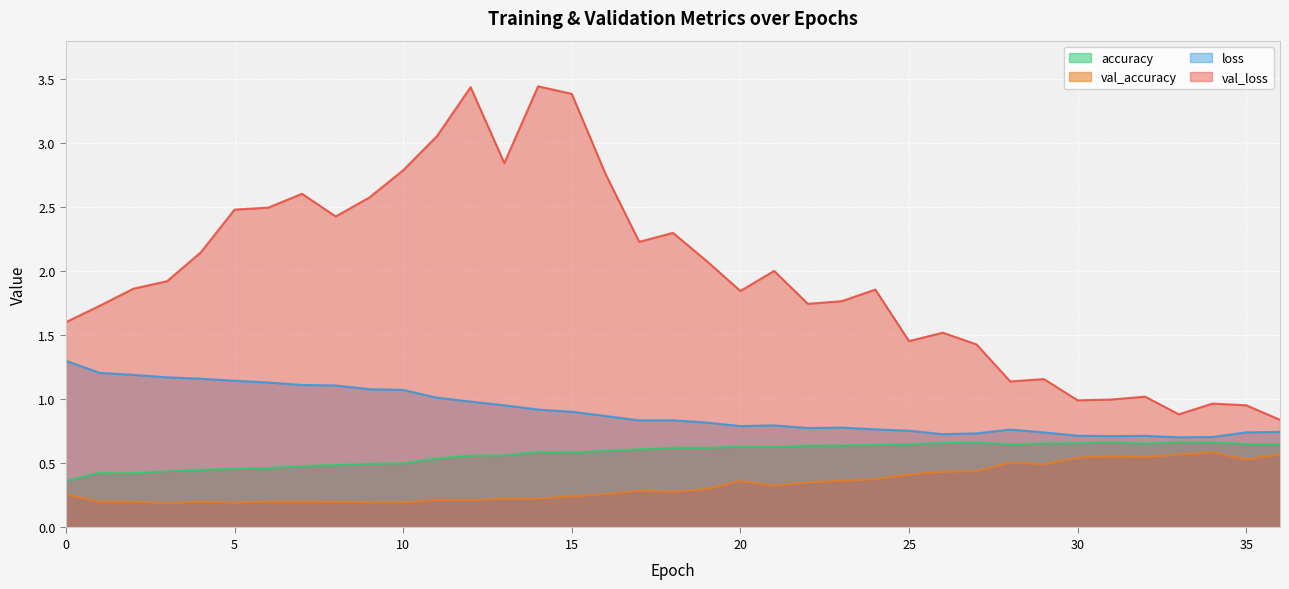

Reading left to right, extract all data points from this chart.

accuracy: 0=0.4	1=0.4	2=0.4	3=0.4	4=0.5	5=0.5	6=0.5	7=0.5	8=0.5	9=0.5	10=0.5	11=0.5	12=0.6	13=0.6	14=0.6	15=0.6	16=0.6	17=0.6	18=0.6	19=0.6	20=0.6	21=0.6	22=0.6	23=0.6	24=0.6	25=0.7	26=0.7	27=0.7	28=0.7	29=0.7	30=0.7	31=0.7	32=0.7	33=0.7	34=0.7	35=0.7	36=0.7
val_accuracy: 0=0.3	1=0.2	2=0.2	3=0.2	4=0.2	5=0.2	6=0.2	7=0.2	8=0.2	9=0.2	10=0.2	11=0.2	12=0.2	13=0.2	14=0.2	15=0.2	16=0.3	17=0.3	18=0.3	19=0.3	20=0.4	21=0.3	22=0.4	23=0.4	24=0.4	25=0.4	26=0.4	27=0.4	28=0.5	29=0.5	30=0.5	31=0.6	32=0.5	33=0.6	34=0.6	35=0.5	36=0.6
loss: 0=1.3	1=1.2	2=1.2	3=1.2	4=1.2	5=1.1	6=1.1	7=1.1	8=1.1	9=1.1	10=1.1	11=1.0	12=1.0	13=1.0	14=0.9	15=0.9	16=0.9	17=0.8	18=0.8	19=0.8	20=0.8	21=0.8	22=0.8	23=0.8	24=0.8	25=0.8	26=0.7	27=0.7	28=0.8	29=0.7	30=0.7	31=0.7	32=0.7	33=0.7	34=0.7	35=0.7	36=0.7
val_loss: 0=1.6	1=1.7	2=1.9	3=1.9	4=2.1	5=2.5	6=2.5	7=2.6	8=2.4	9=2.6	10=2.8	11=3.1	12=3.4	13=2.8	14=3.4	15=3.4	16=2.8	17=2.2	18=2.3	19=2.1	20=1.8	21=2.0	22=1.7	23=1.8	24=1.9	25=1.5	26=1.5	27=1.4	28=1.1	29=1.2	30=1.0	31=1.0	32=1.0	33=0.9	34=1.0	35=1.0	36=0.8